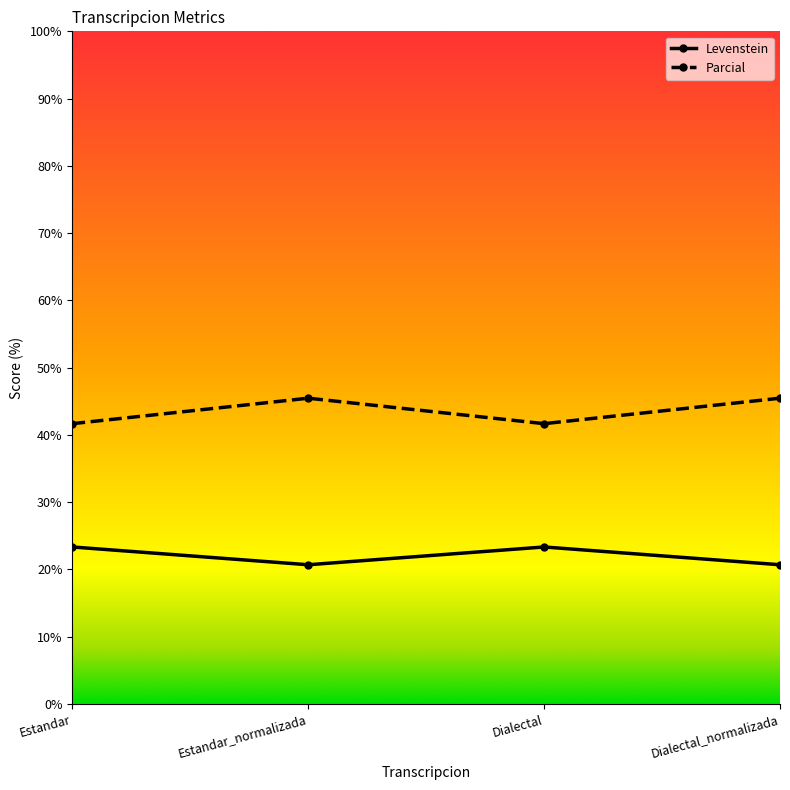

What is the smallest value displayed?

20.7